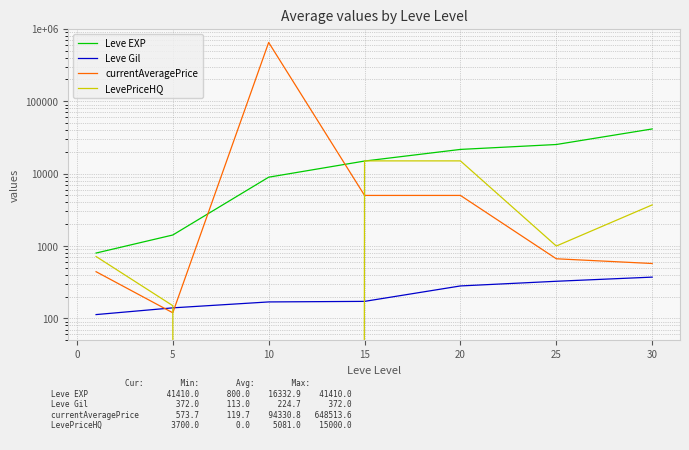

Reading left to right, what are all the values shown in this chart?

Leve EXP: 800.0	1420.0	8930.0	14920.0	21600.0	25250.0	41410.0
Leve Gil: 113.0	140.0	169.0	172.0	281.0	326.0	372.0
currentAveragePrice: 441.9	119.7	648513.6	5000.0	5000.0	666.7	573.7
LevePriceHQ: 716.7	150.0	0.0	15000.0	15000.0	1000.0	3700.0